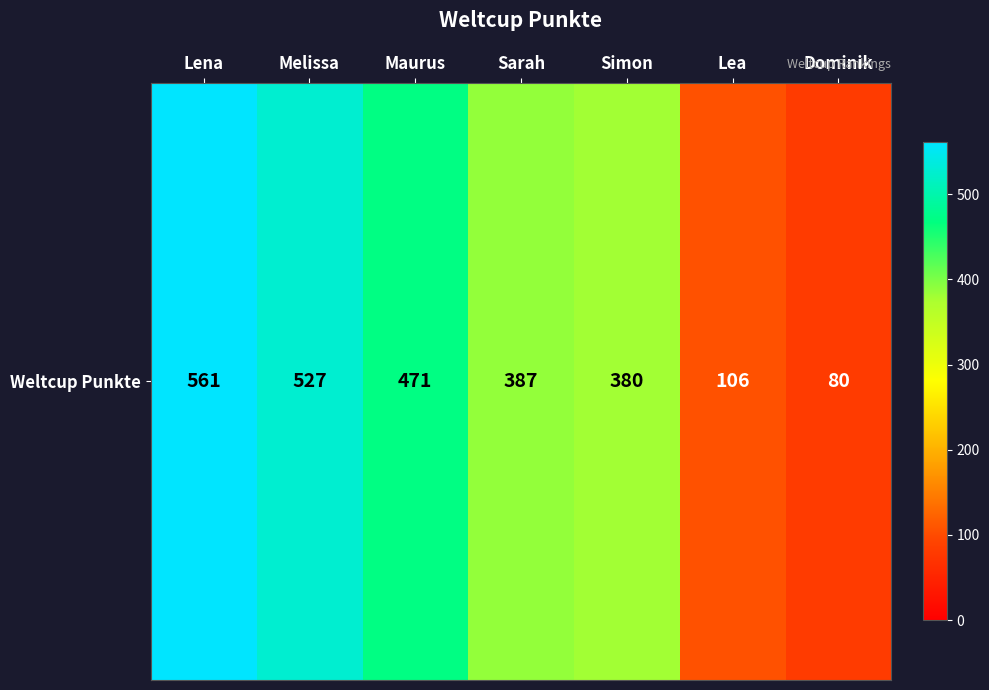

Between Dominik and Lena, which is larger?

Lena